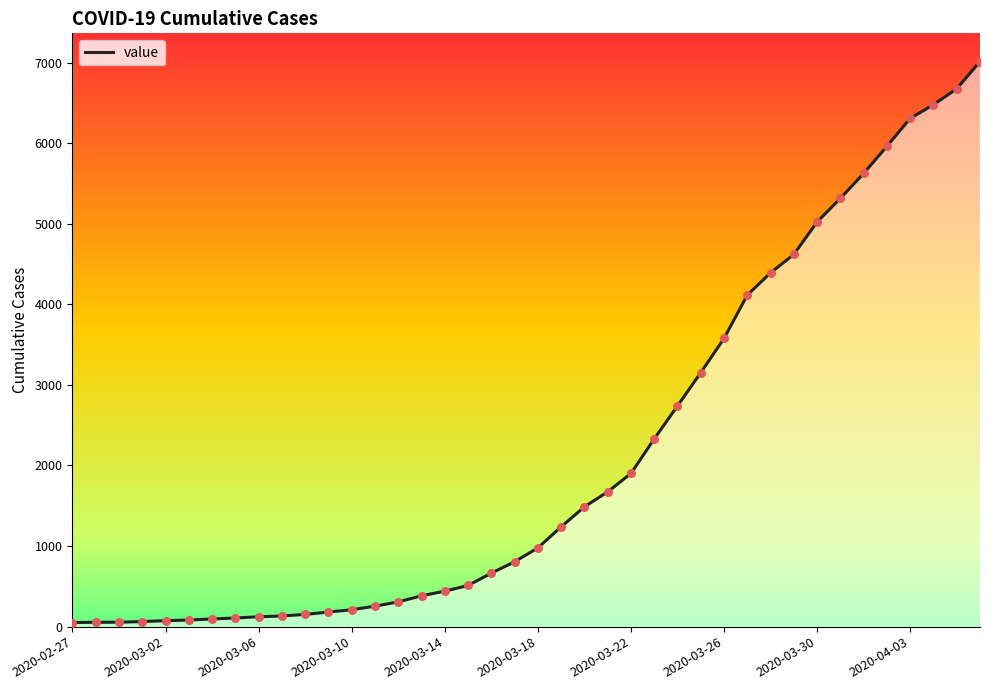

Approximately how many times larger is the value at 2020-03-06 compared to 2020-03-22?

0.1